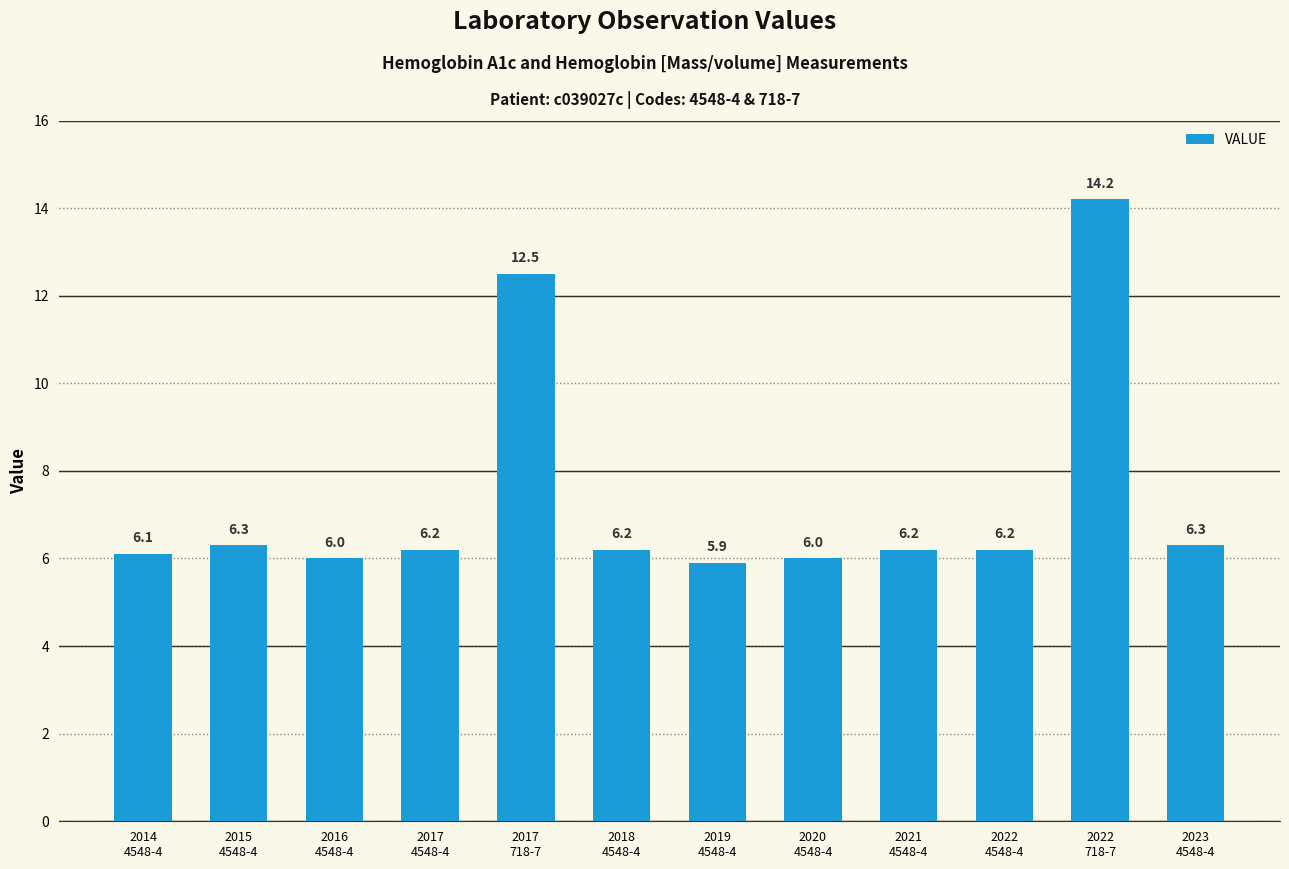

What is the sum of all values?

88.1